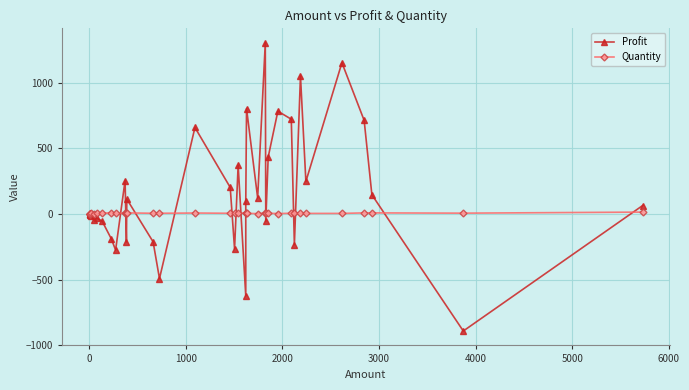

Is it true that Profit equals 1109 at 30?

False